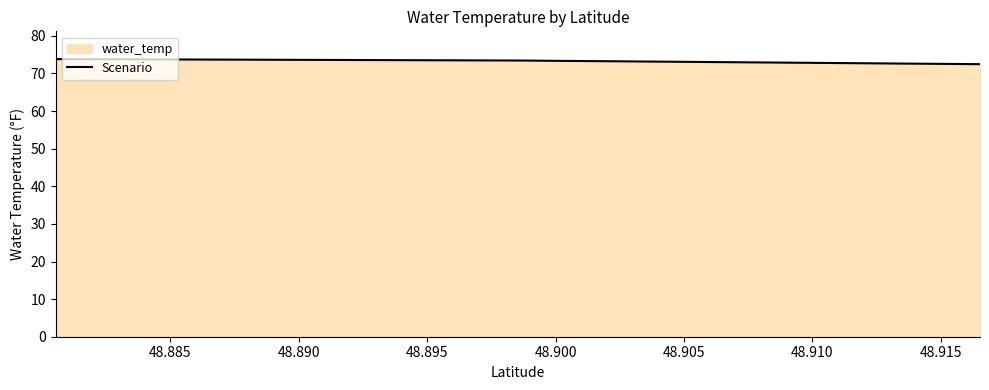

How many values are below 73?

1